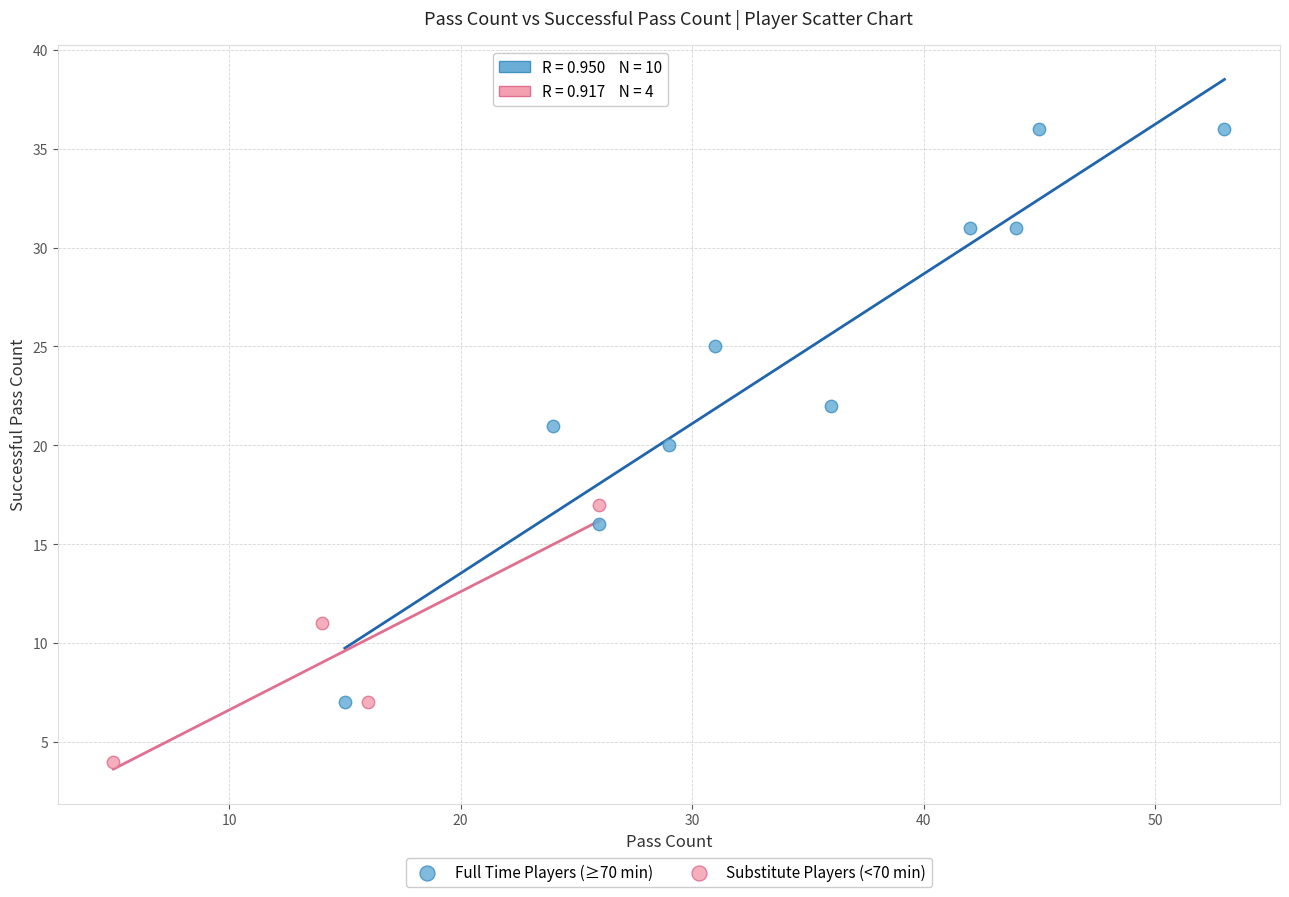

Which series reaches the minimum Y coordinate?

Substitute Players (<70 min)